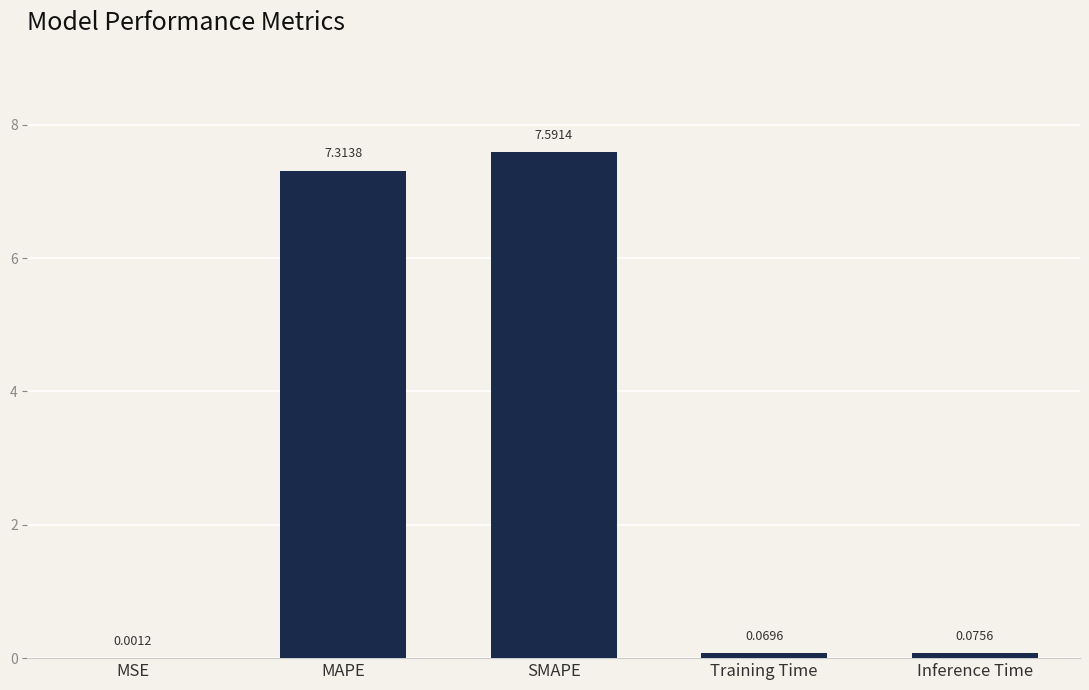

Between Inference Time and MSE, which is larger?

Inference Time